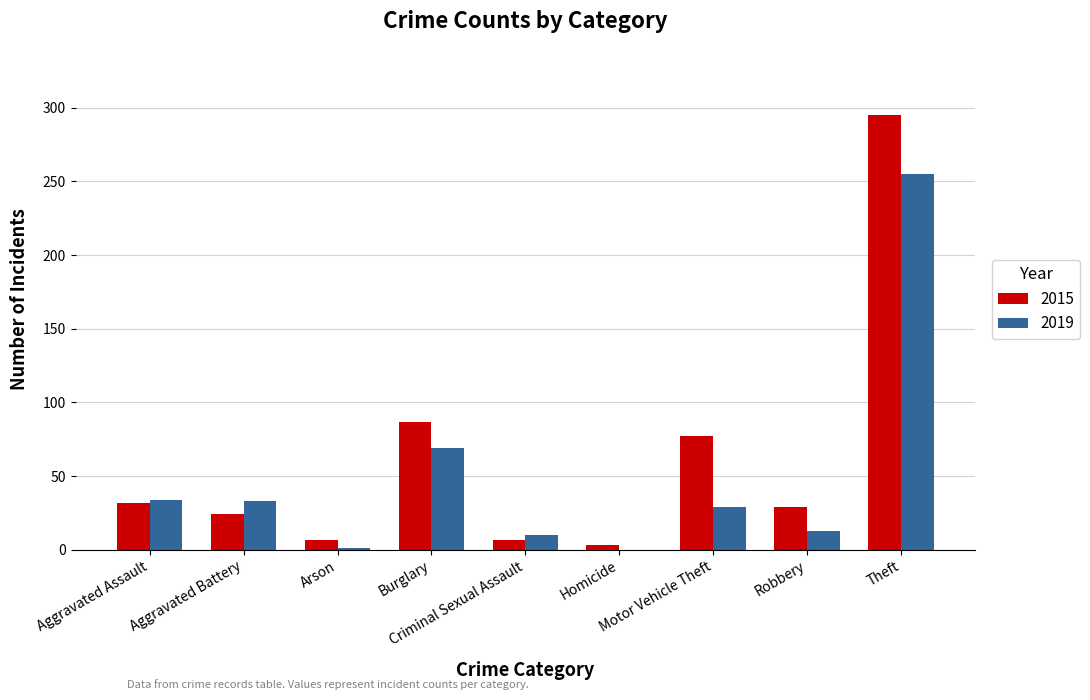

What is the sum of all 2015 values?

561